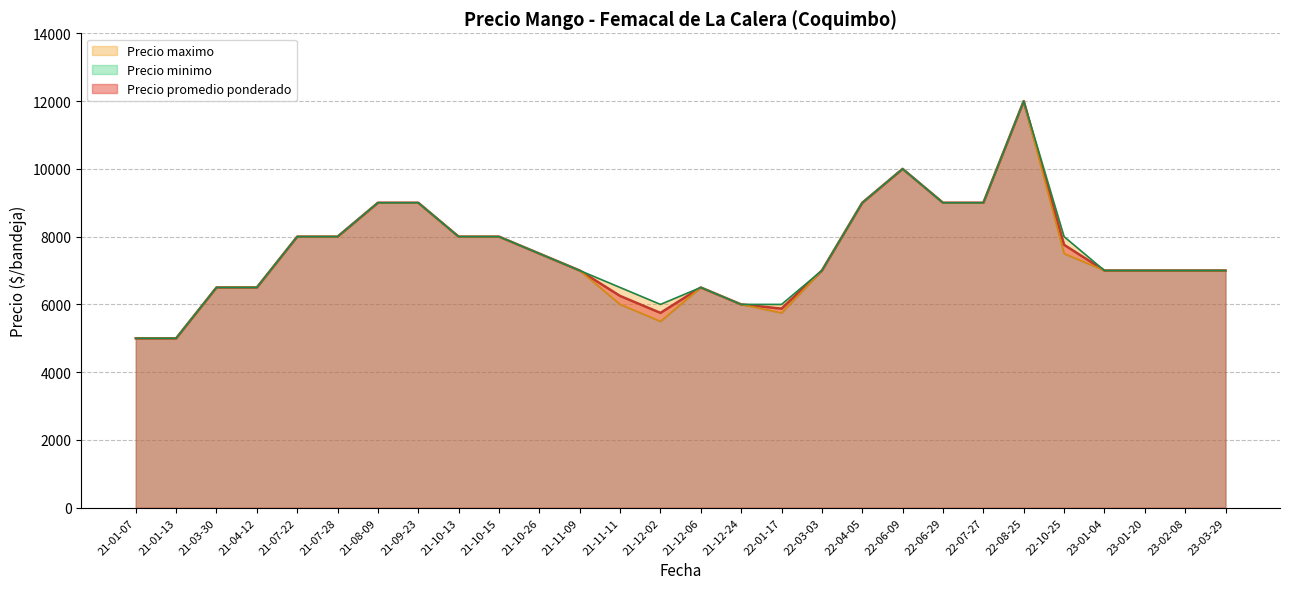

True or false: Precio minimo has a value of 9743 at 32.

False